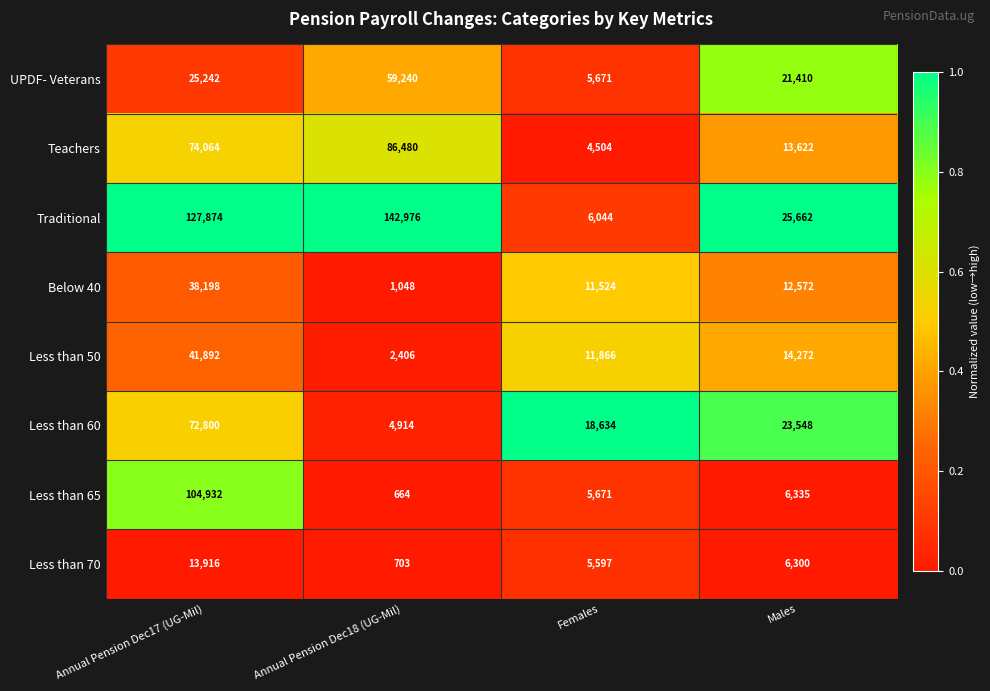

What is the sum of the UPDF- Veterans values at Annual Pension Dec17 (UG-Mil) and Males?

46652